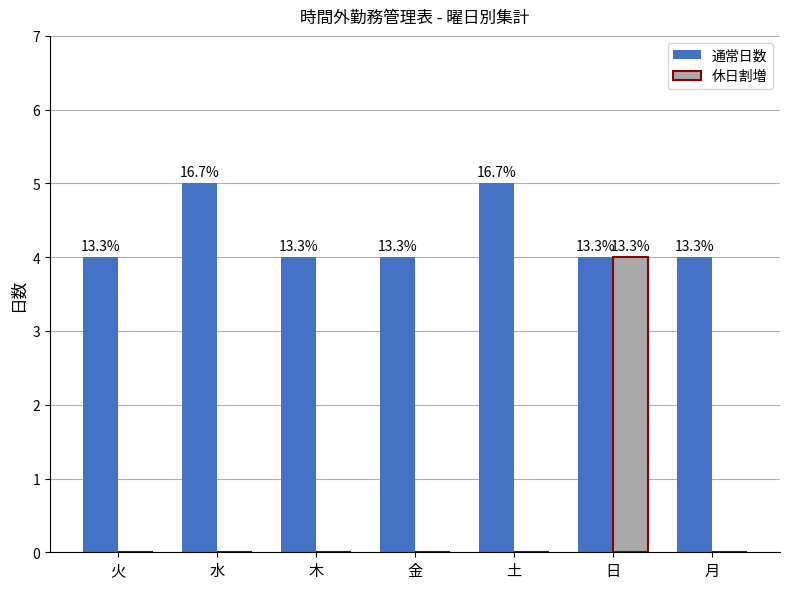

Rank the series by their maximum value, from lowest to highest.

休日割増, 通常日数